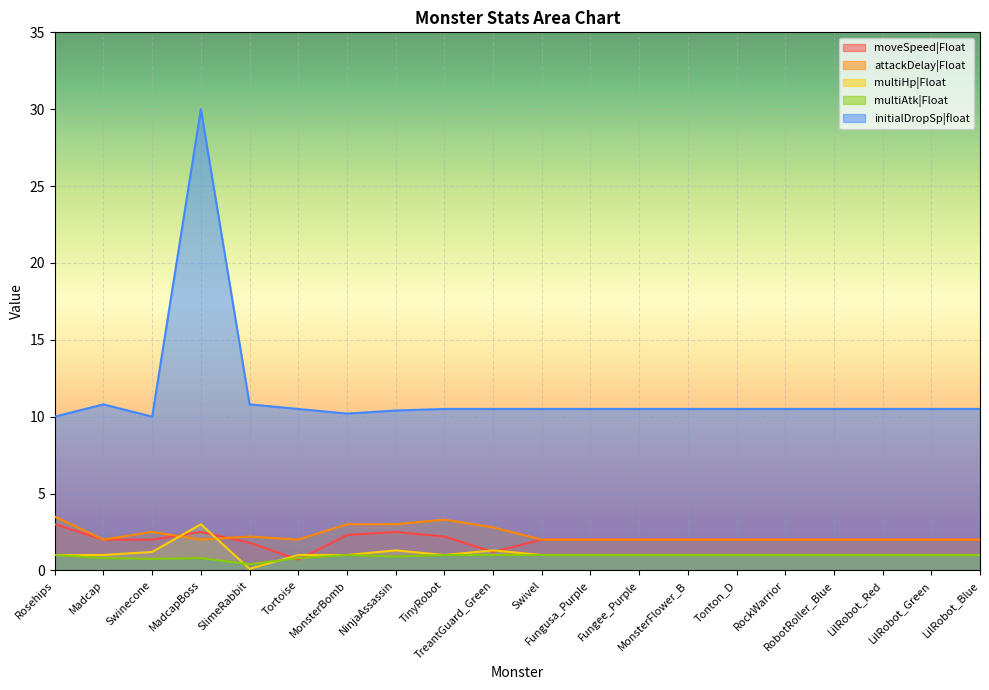

Is it true that attackDelay|Float equals 2.0 at LilRobot_Blue?

True